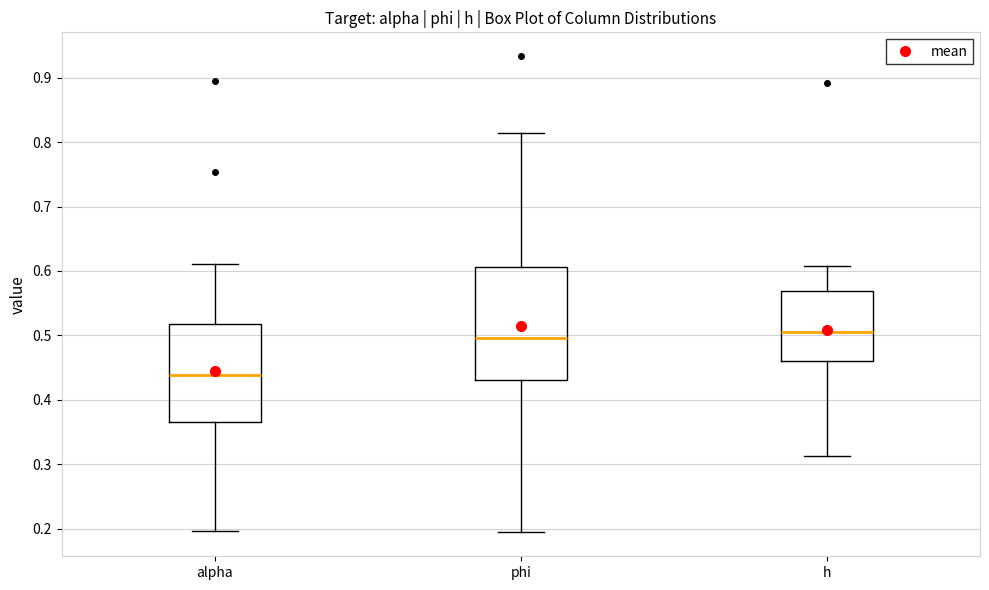

Reading left to right, transcribe this box plot: for each box, give where its median line is, the range the box spans, and where its two whiskers end, as read against the y-axis. The values are not printed on the chart, so give them approximately, as read against the axis.

alpha: median 0.44, box 0.37 to 0.52, whiskers 0.20 to 0.61
phi: median 0.50, box 0.43 to 0.61, whiskers 0.19 to 0.81
h: median 0.50, box 0.46 to 0.57, whiskers 0.31 to 0.61